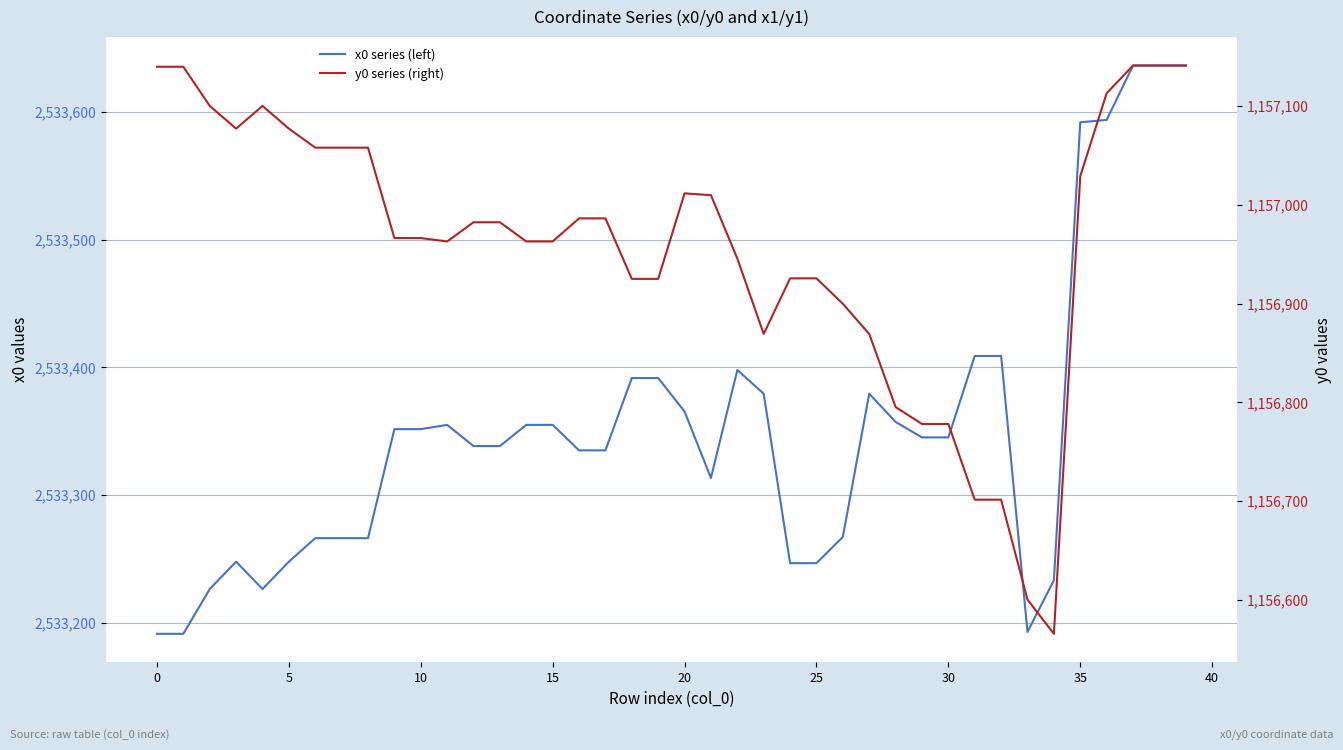

The x0 series (left) series shows 2533636.4 at 37. True or false?

True